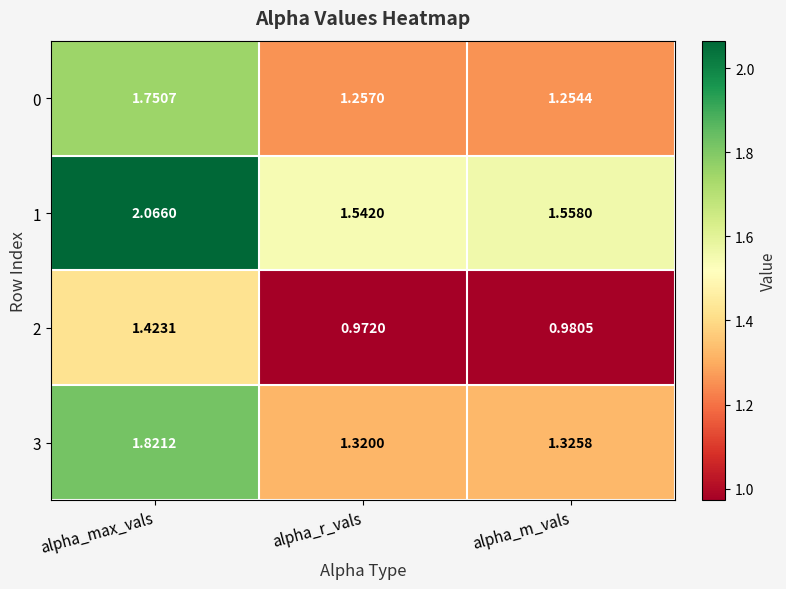

Is the value of 3 at alpha_max_vals greater than the value of 1 at alpha_max_vals?

No